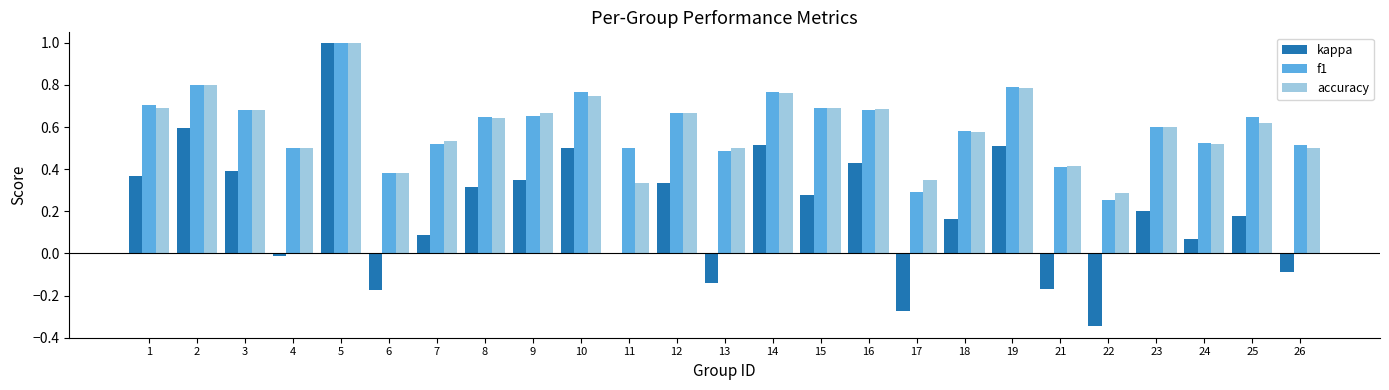

How many accuracy values are between 0 and 1?

25